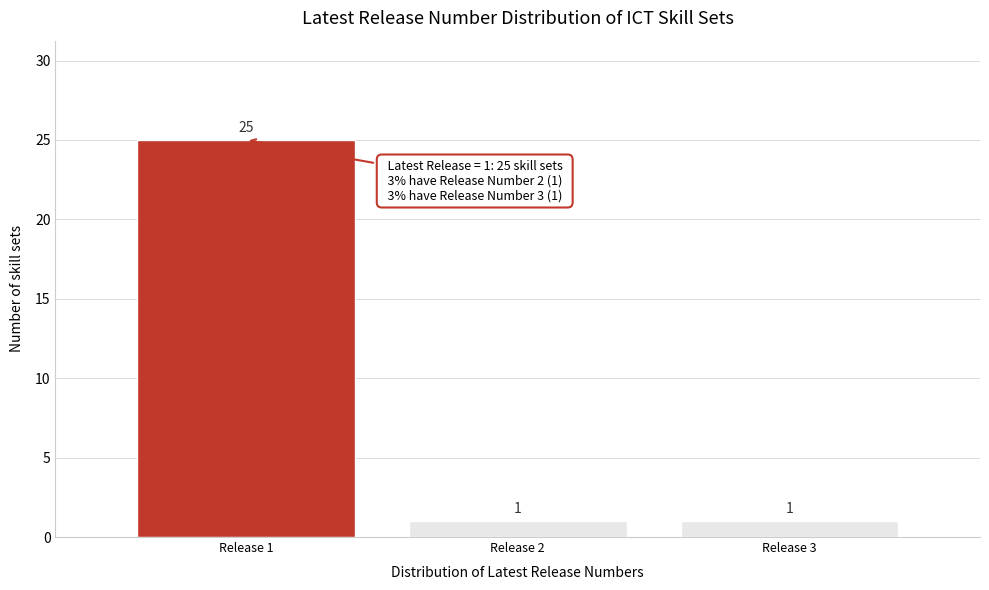

Reading right to left, transcribe all the data shown in this chart.

Release 3=1	Release 2=1	Release 1=25